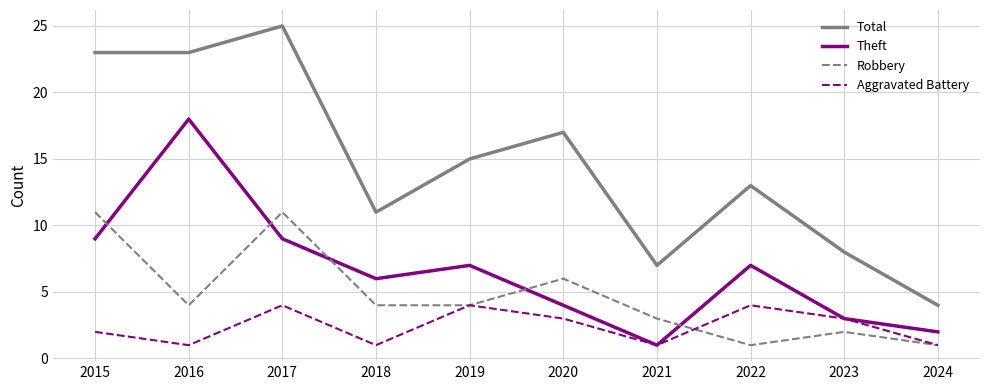

In Aggravated Battery, how many points are lower than both neighbors (excluding endpoints)?

3